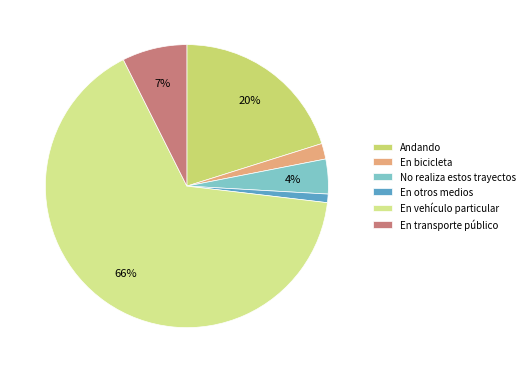

Which category has the smallest portion of the pie?

En otros medios